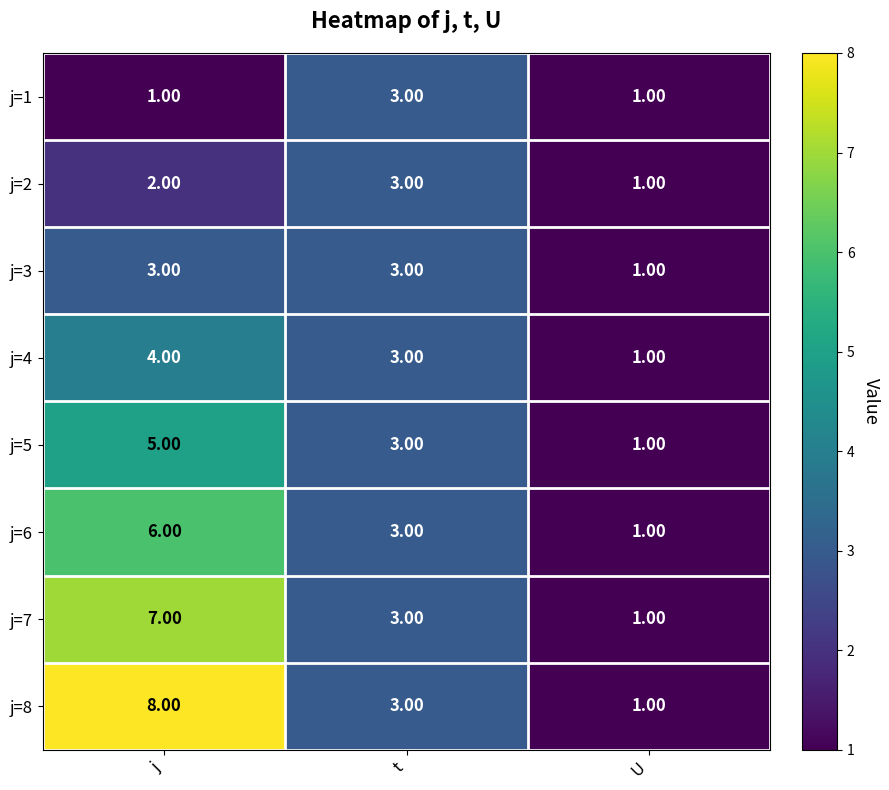

What is the sum of the j=3 values at j and U?

4